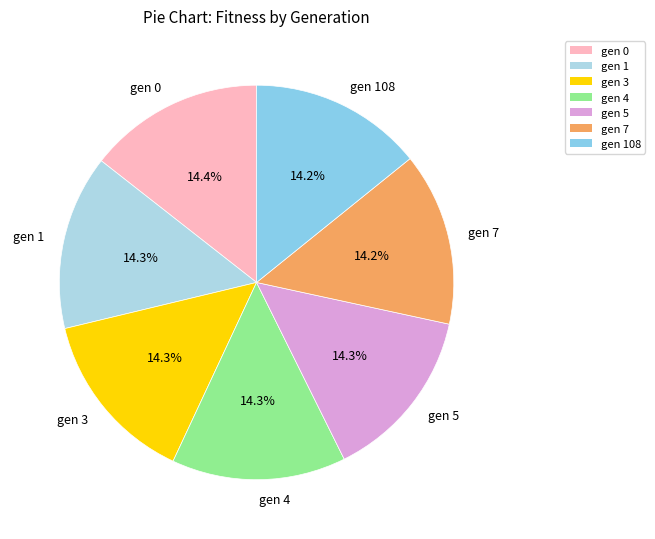

To the nearest percent, what is the average slice percentage?

14%